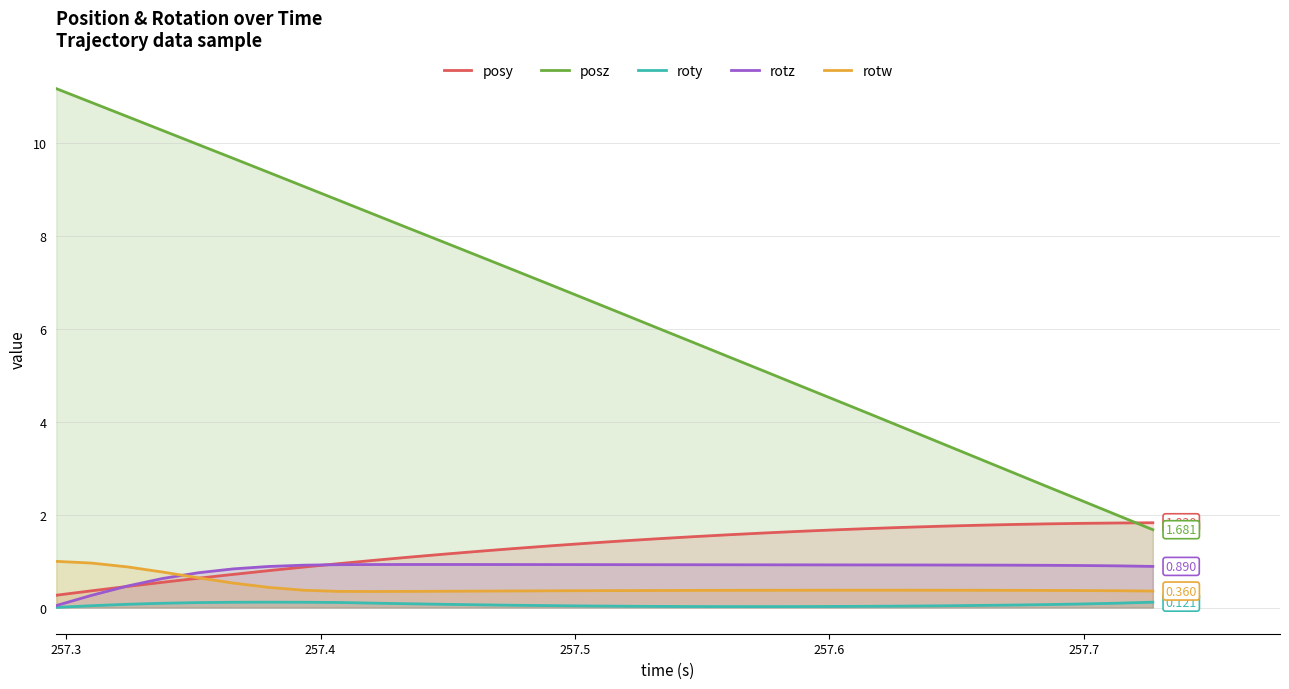

True or false: roty and posy cross at least once.

False